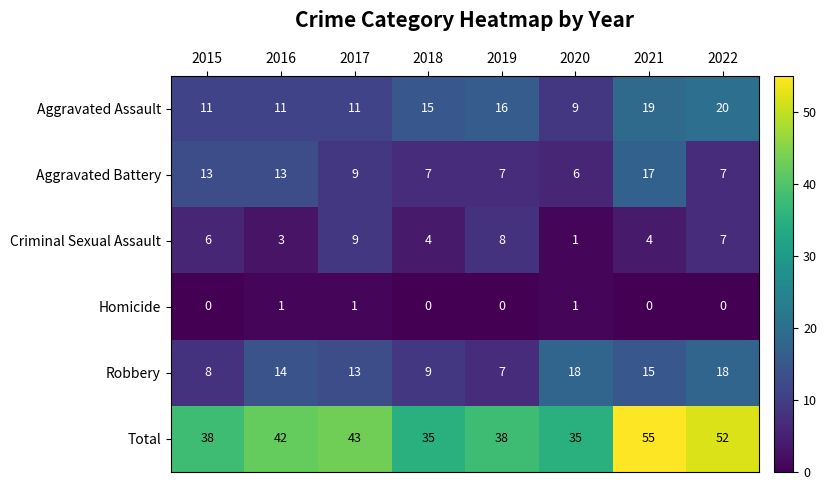

At how many categories does at least one series exceed 41?

4